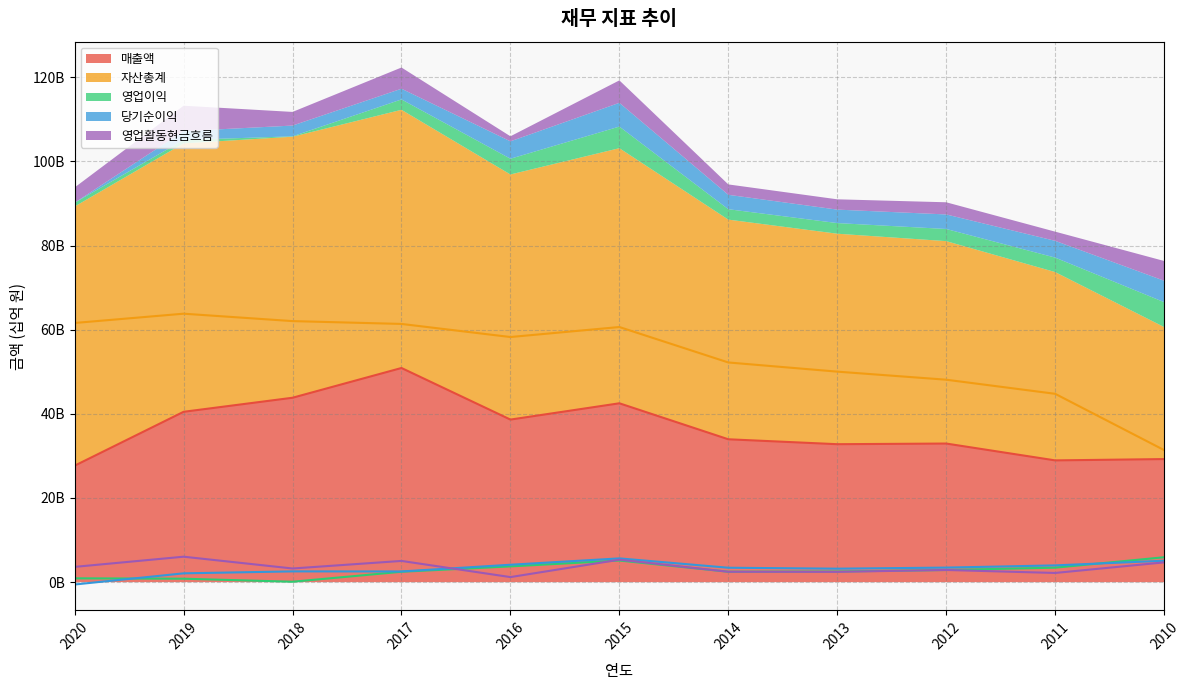

Reading left to right, extract all data points from this chart.

매출액: 27.7	40.5	43.8	50.9	38.6	42.5	34.0	32.8	32.9	28.9	29.3
자산총계: 61.6	63.8	62.0	61.4	58.3	60.6	52.2	50.0	48.1	44.8	31.4
영업이익: 0.9	0.8	0.1	2.5	3.7	5.1	2.5	2.5	2.9	3.4	5.9
당기순이익: -0.6	2.1	2.6	2.5	4.1	5.6	3.4	3.2	3.5	4.0	5.1
영업활동현금흐름: 3.6	6.0	3.2	5.0	1.2	5.3	2.5	2.4	2.9	2.2	4.7